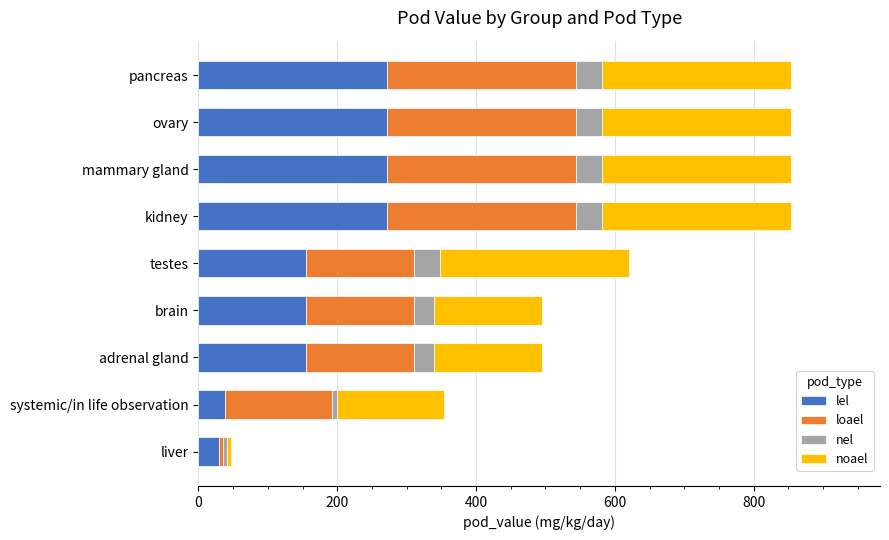

Is it true that lel equals 177 at pancreas?

False